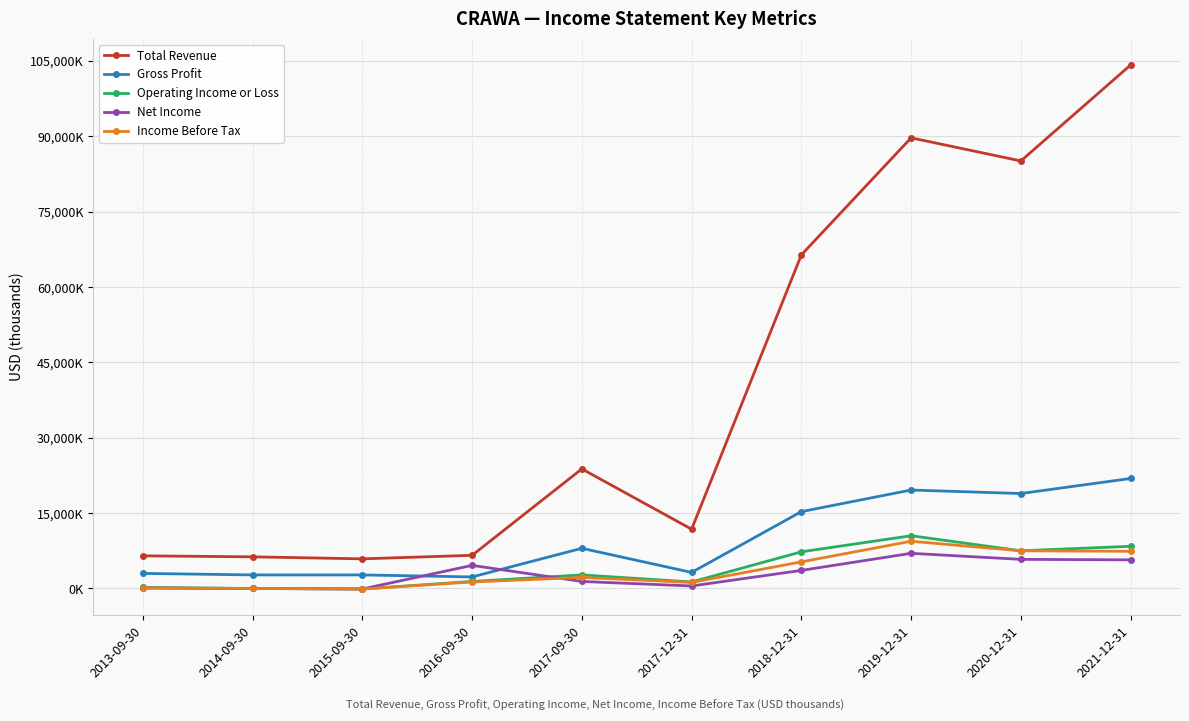

True or false: Total Revenue and Income Before Tax intersect in this chart.

False